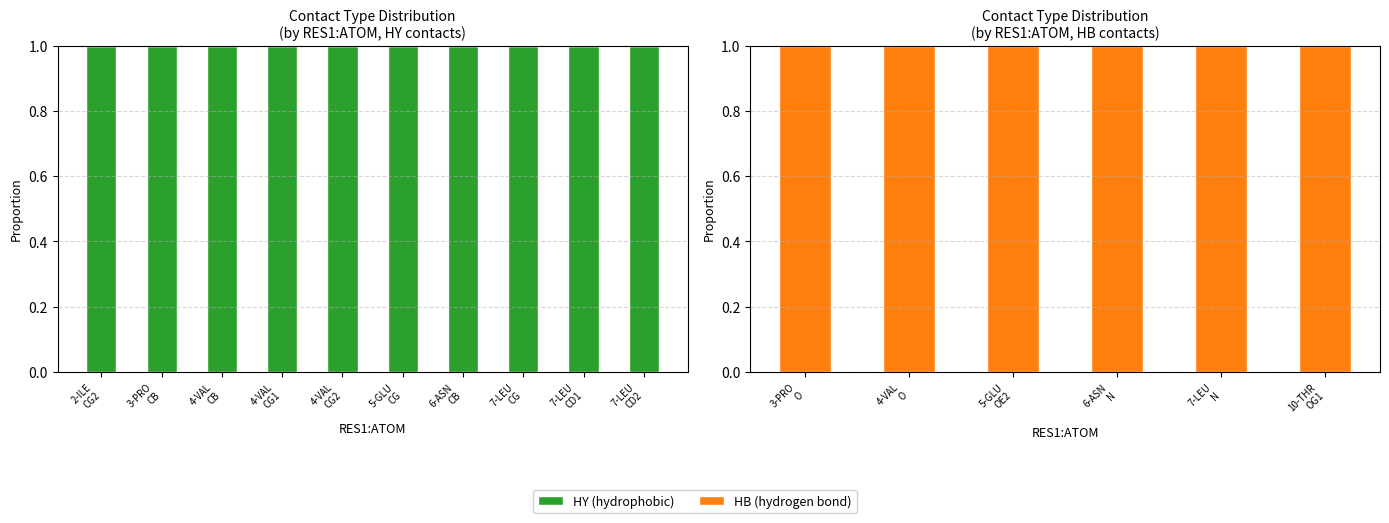

Which series changed the most between 5-GLU OE2 and 6-ASN N?

HY (hydrophobic)